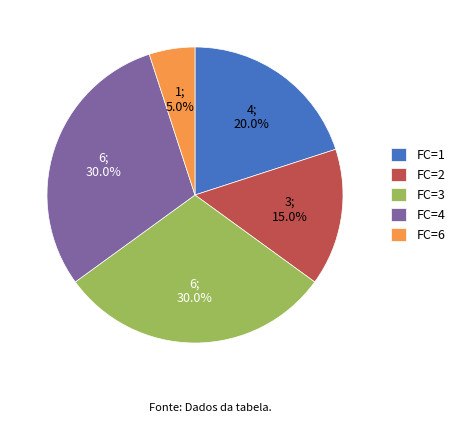

Between FC=2 and FC=3, which is larger?

FC=3